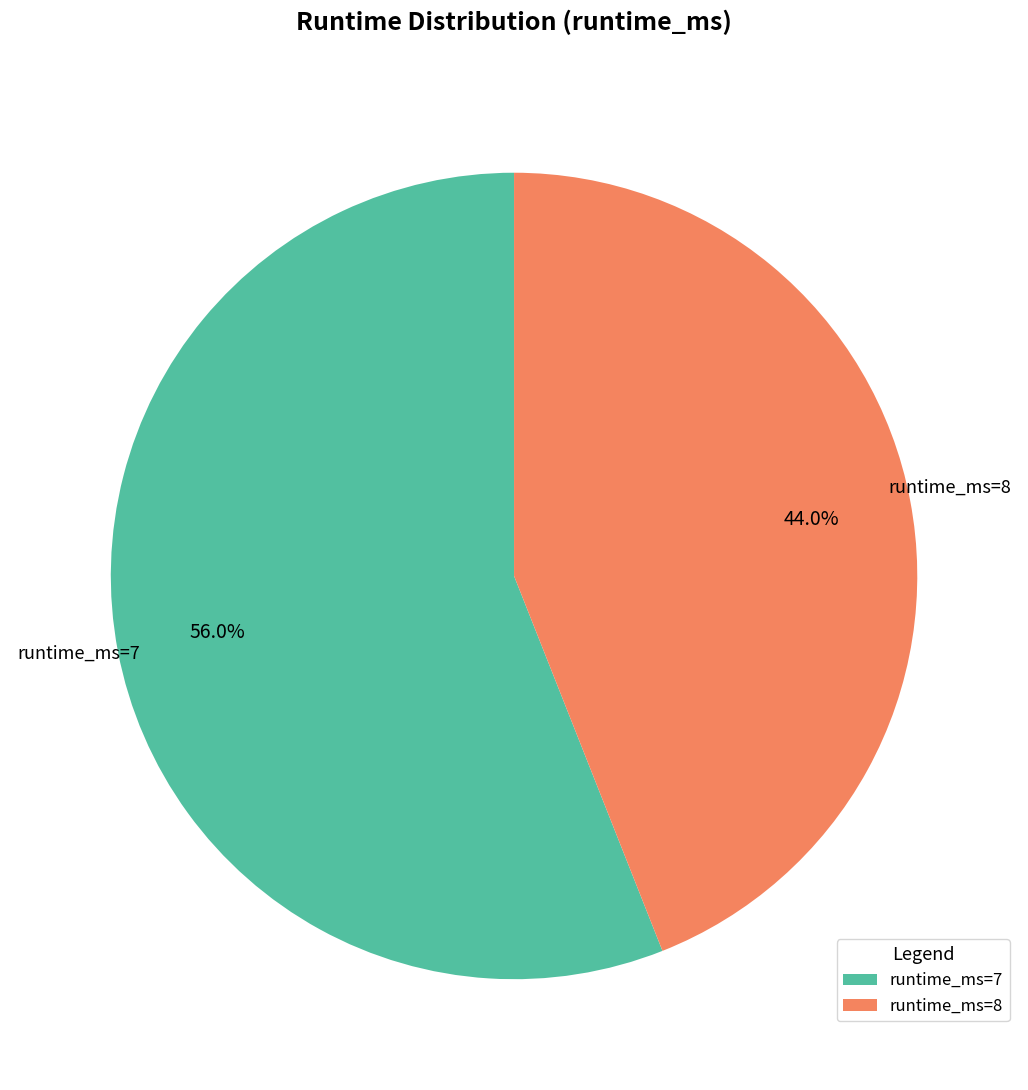

To the nearest percent, what is the difference between the largest and smallest slice percentages?

12%